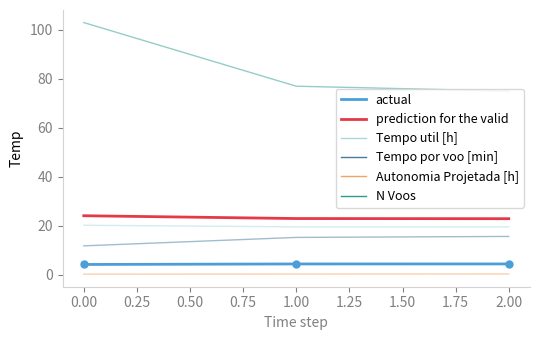

How many lines are shown in the chart?

6